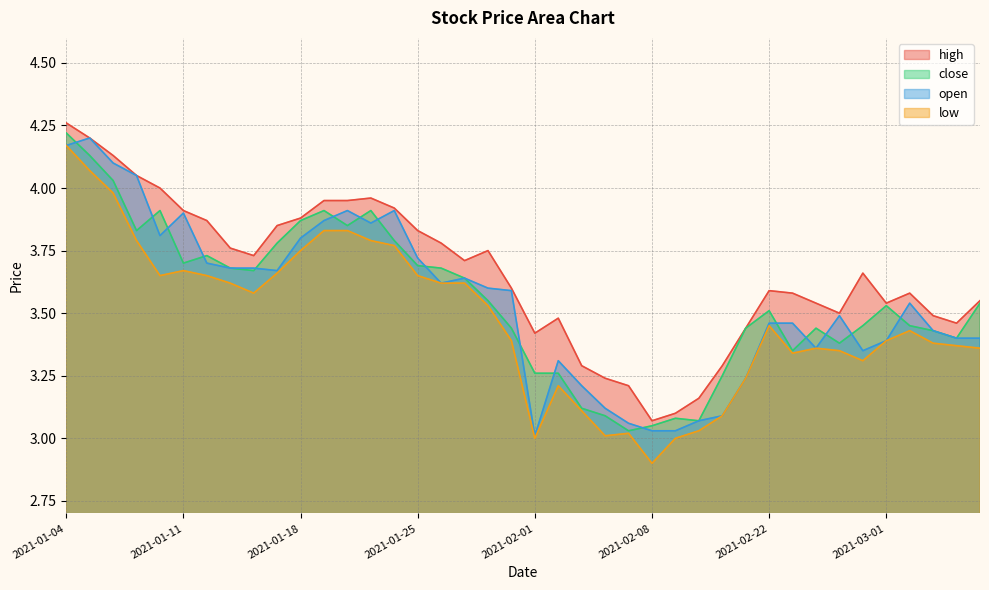

Is it true that open equals 5.8 at 2021-01-15?

False